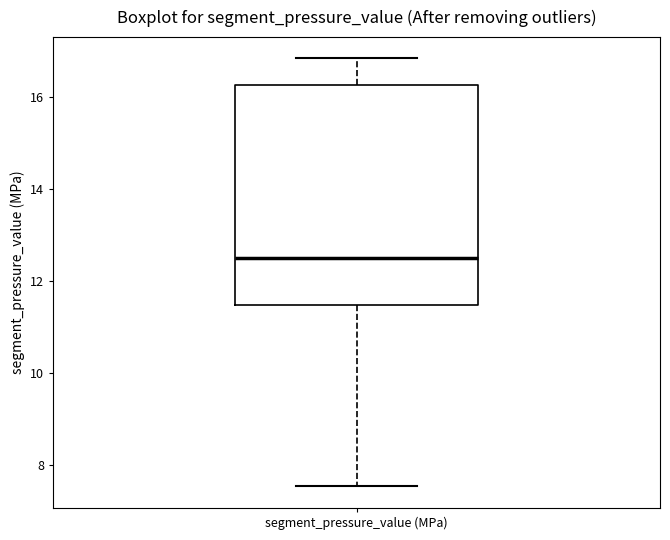

Transcribe this box plot: give where the median line is, the range the box spans, and where the two whiskers end, as read against the y-axis. The values are not printed on the chart, so give them approximately, as read against the axis.

median 12.4, box 11.4 to 16.2, whiskers 7.6 to 16.8